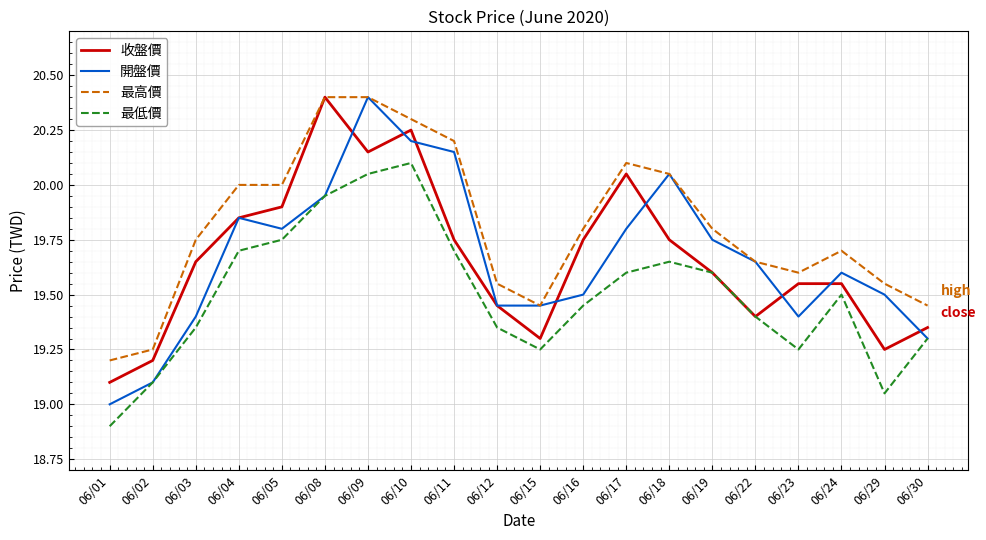

Which series has the largest total across all categories?

最高價